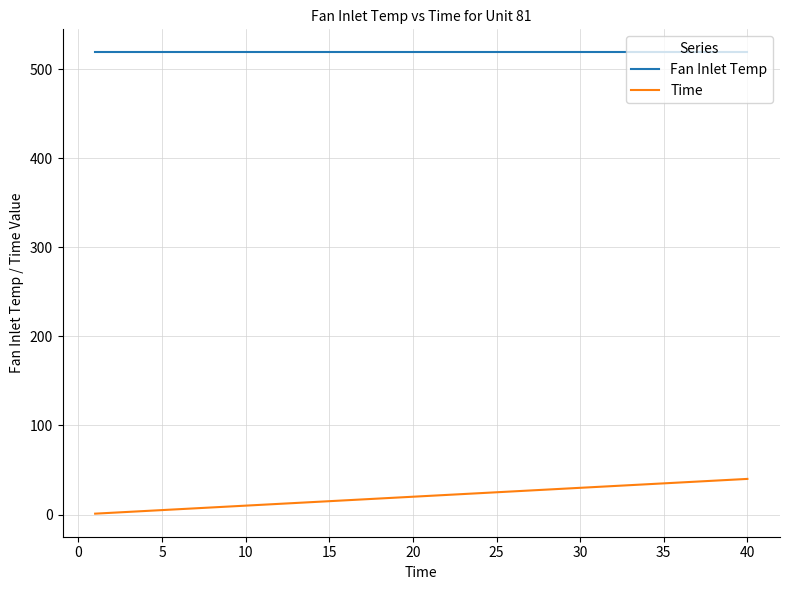

Which series has the widest spread of values?

Time